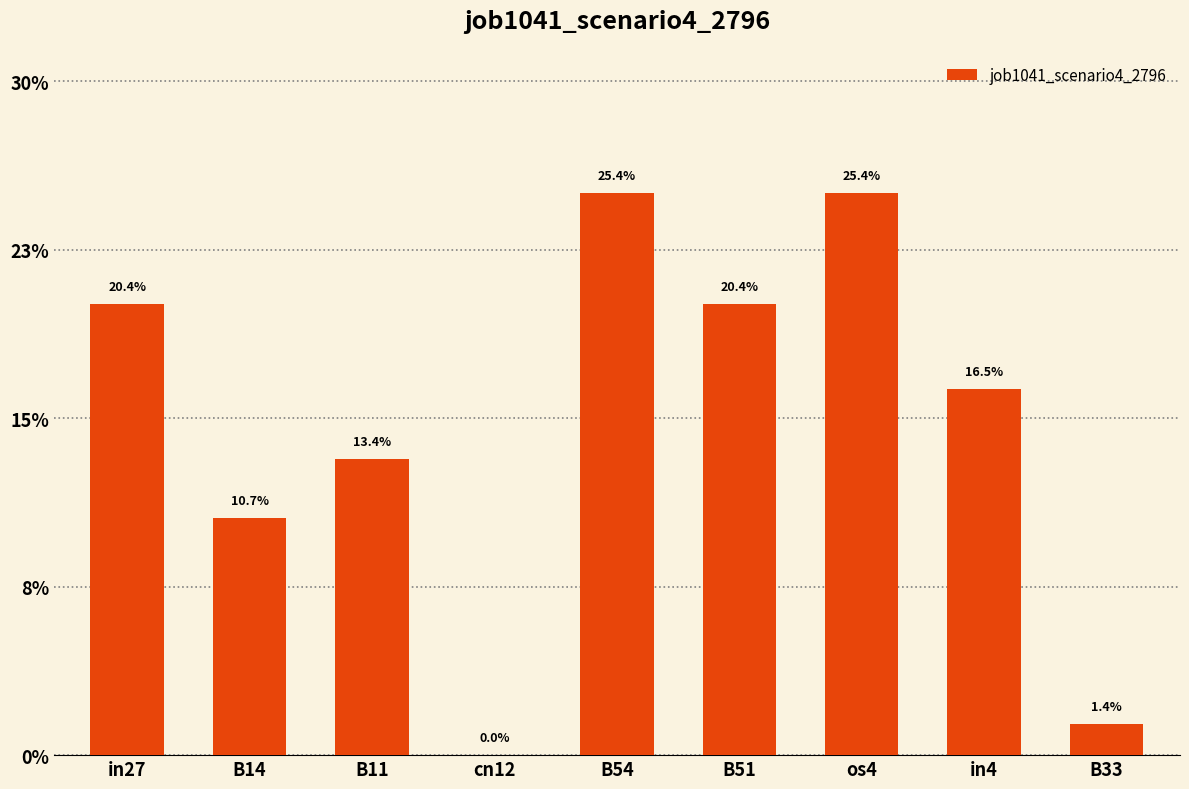

Count the number of categories in the chart.

9